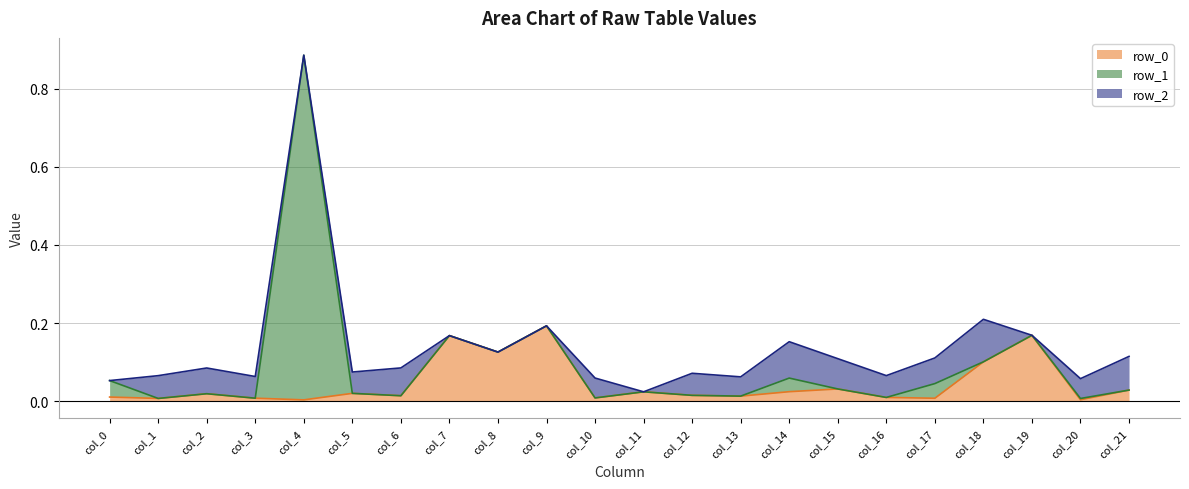

Where is row_1 nearest to the value 0?

col_1